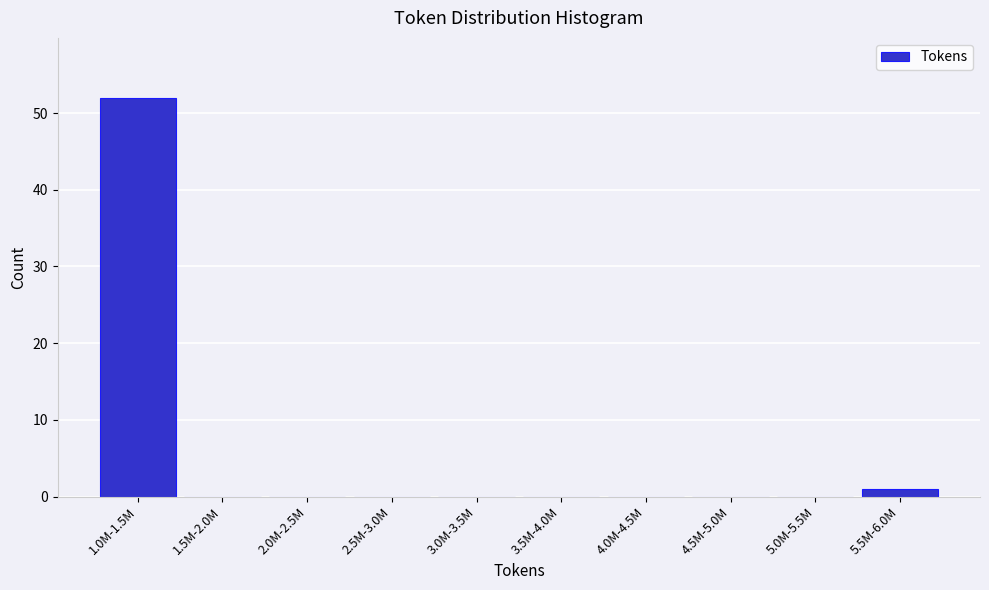

Reading left to right, transcribe all the data shown in this chart.

1.0M-1.5M=52	1.5M-2.0M=0	2.0M-2.5M=0	2.5M-3.0M=0	3.0M-3.5M=0	3.5M-4.0M=0	4.0M-4.5M=0	4.5M-5.0M=0	5.0M-5.5M=0	5.5M-6.0M=1